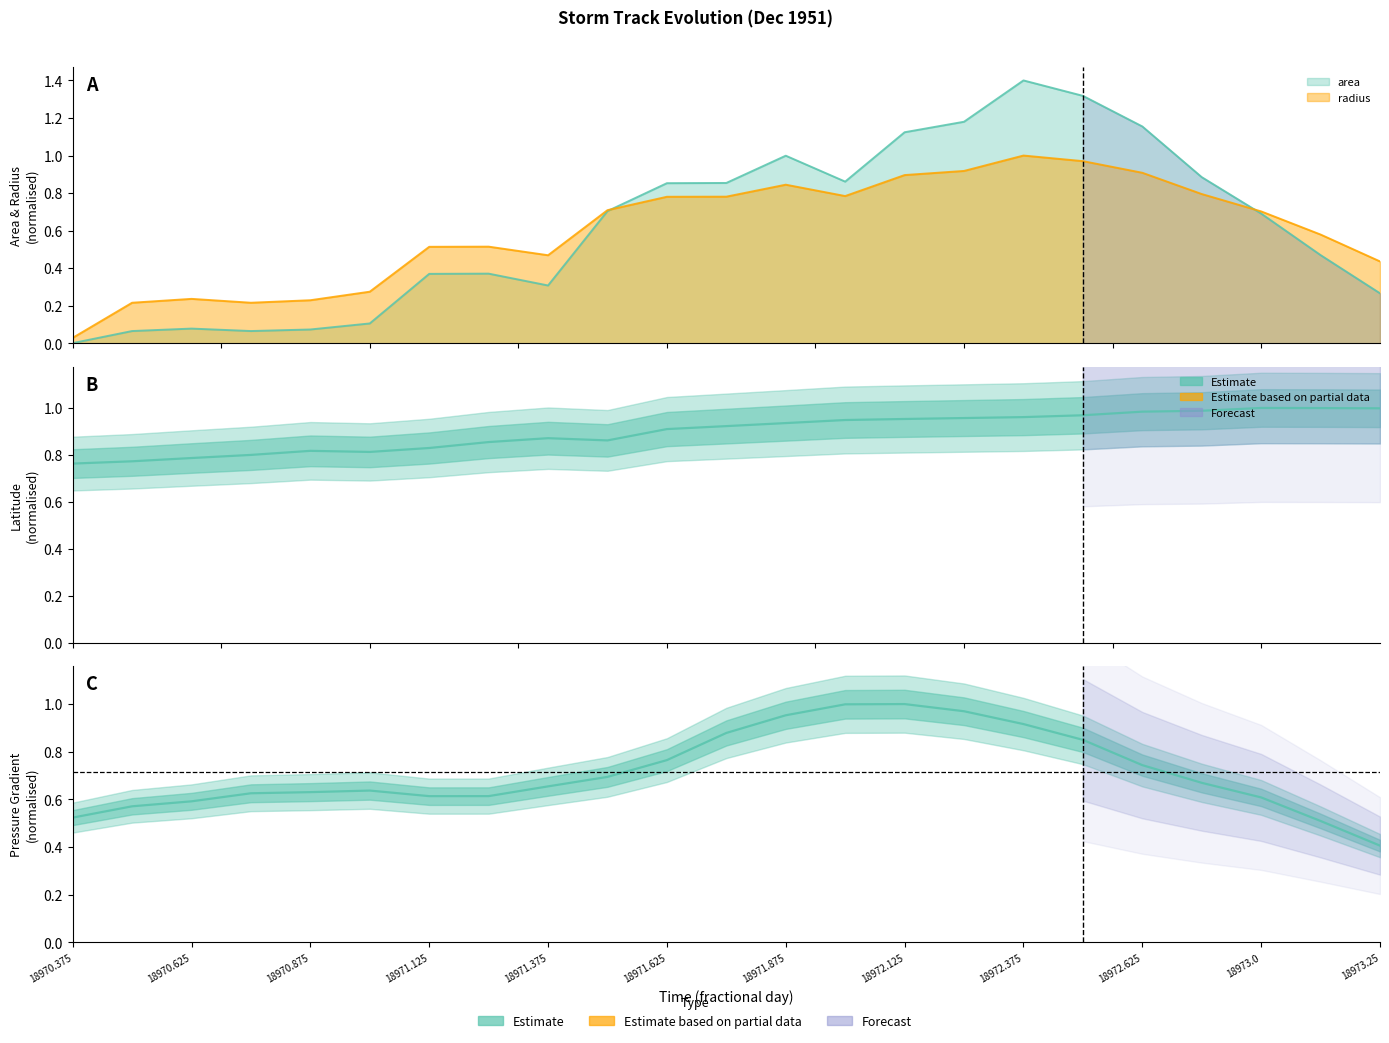

The value of lat at 18972.125 is 0.3. True or false?

False